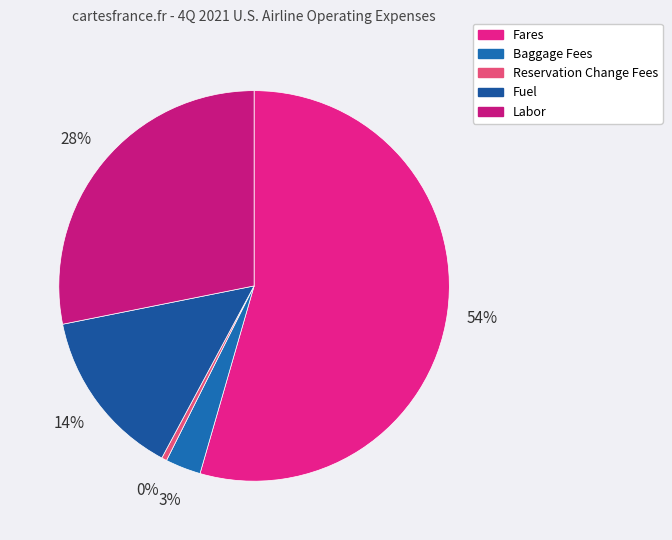

Is it true that Fares is 60% of the pie?

False